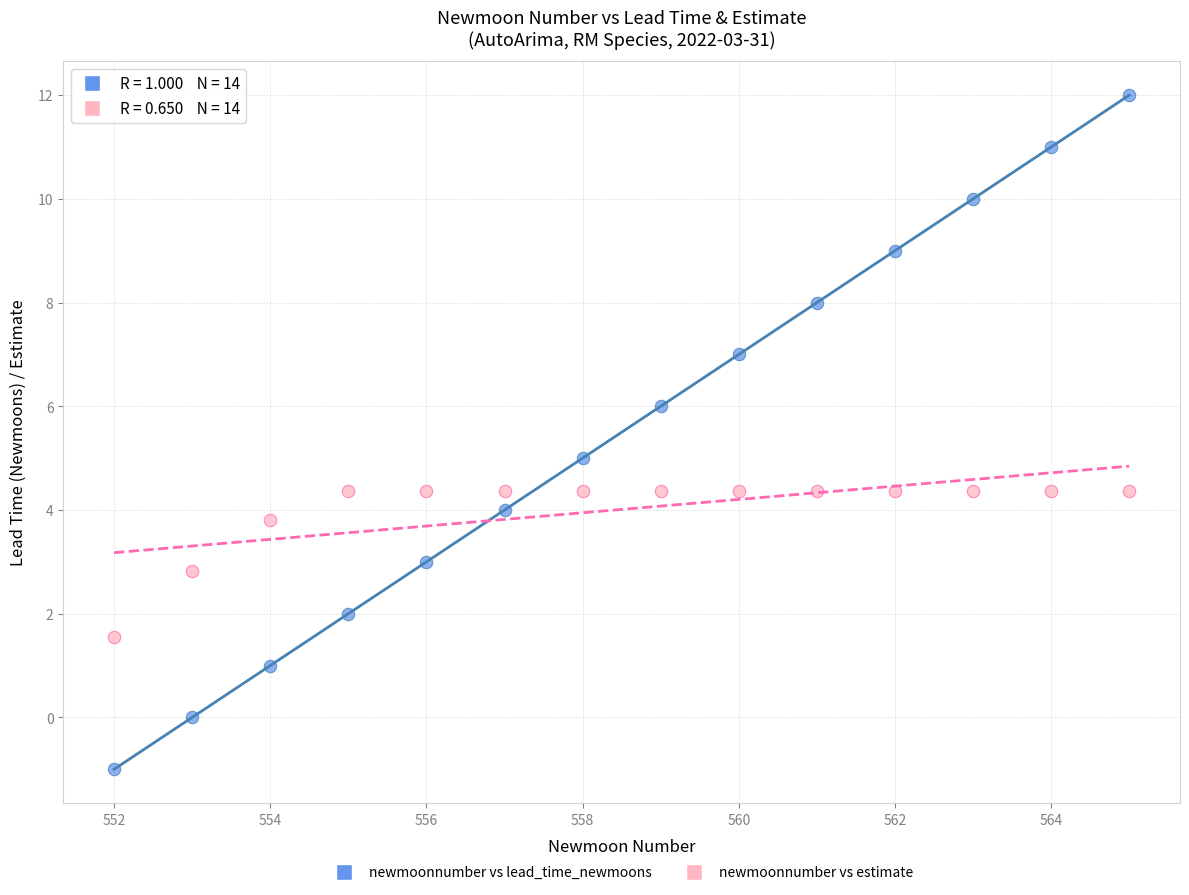

What are all the series names shown in the legend?

newmoonnumber vs lead_time_newmoons, newmoonnumber vs estimate